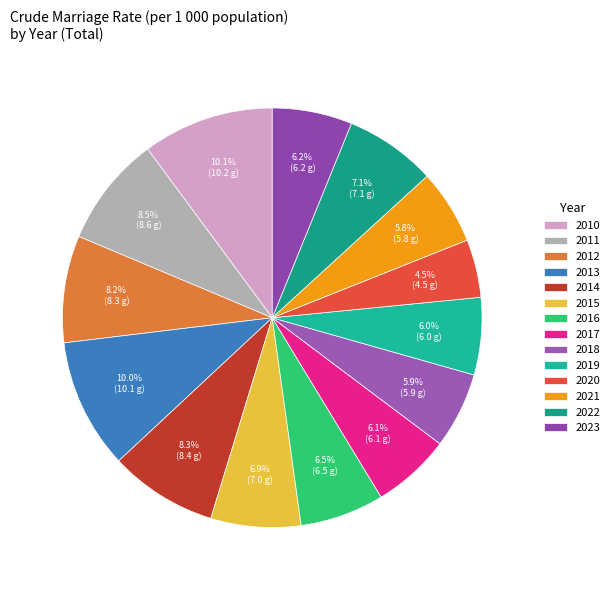

To the nearest percent, what is the difference between the largest and smallest slice percentages?

6%